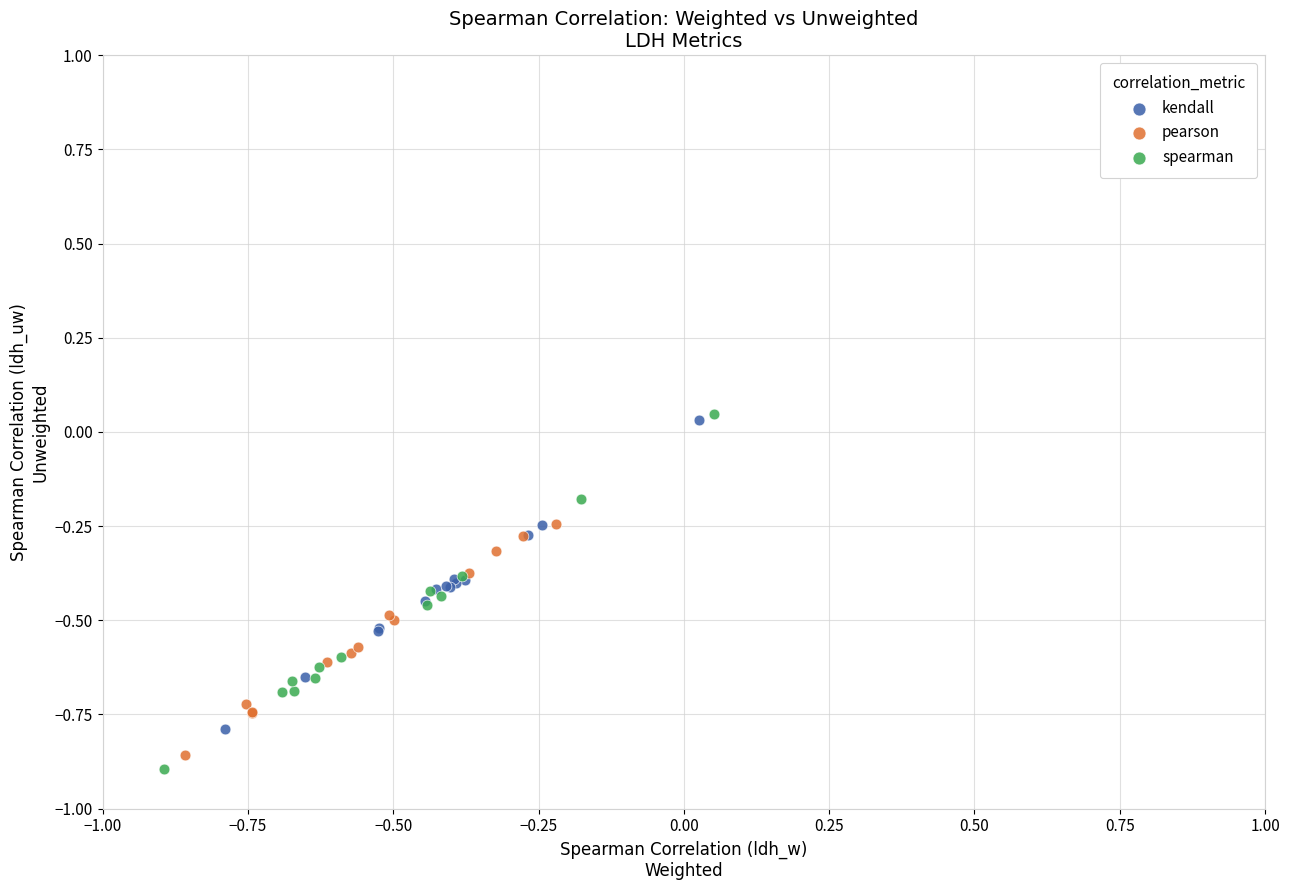

Which series contains the lowest Y value?

spearman